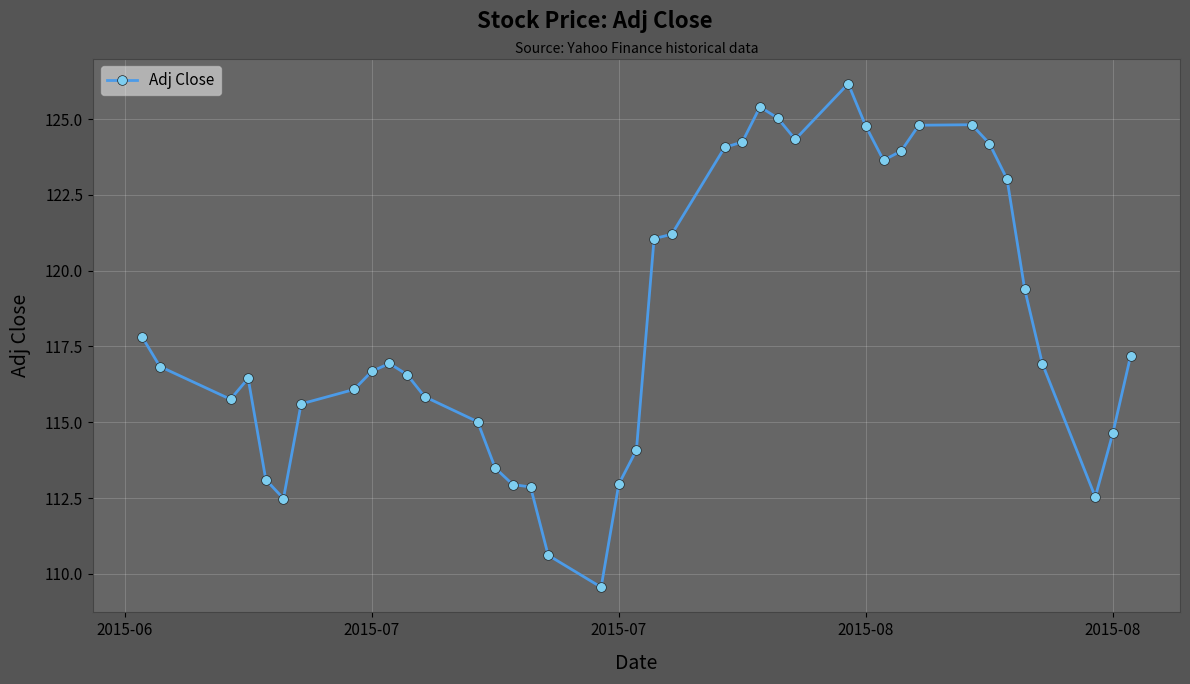

What is the greatest value displayed?

126.2